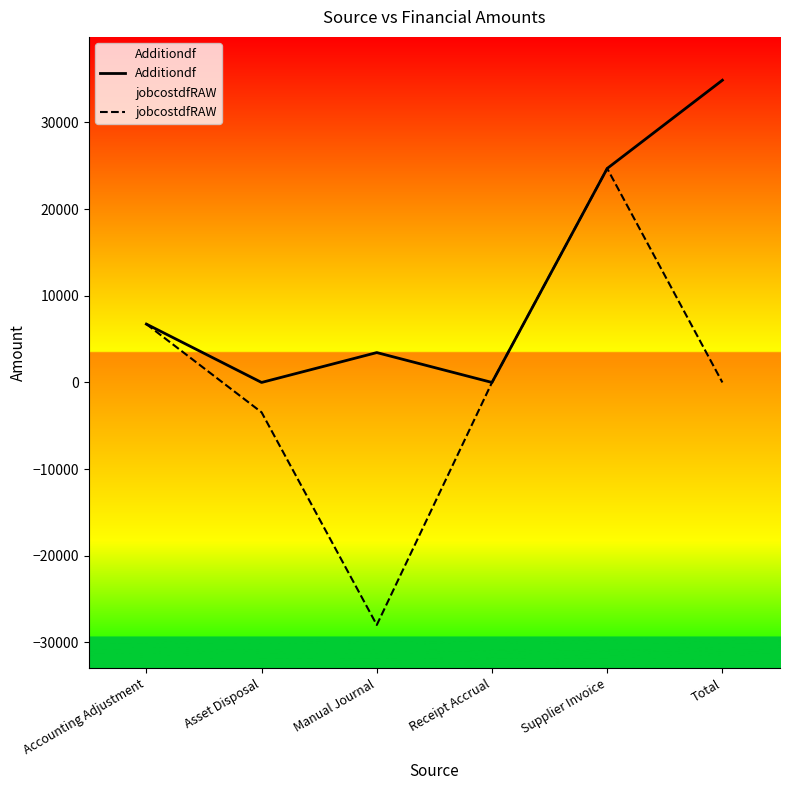

What position from the right is Accounting Adjustment?

6